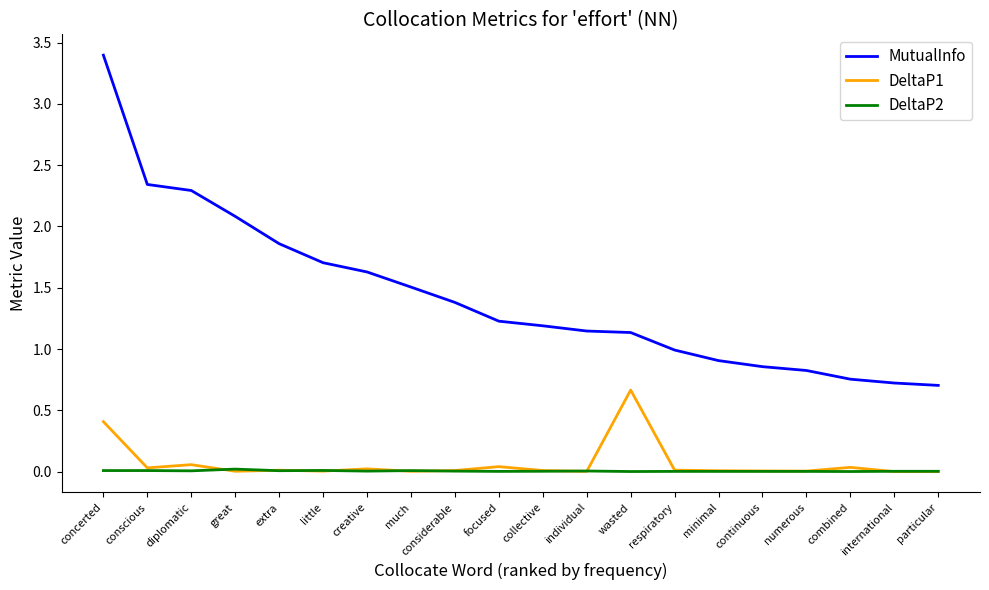

At how many categories does at least one series exceed 2?

4